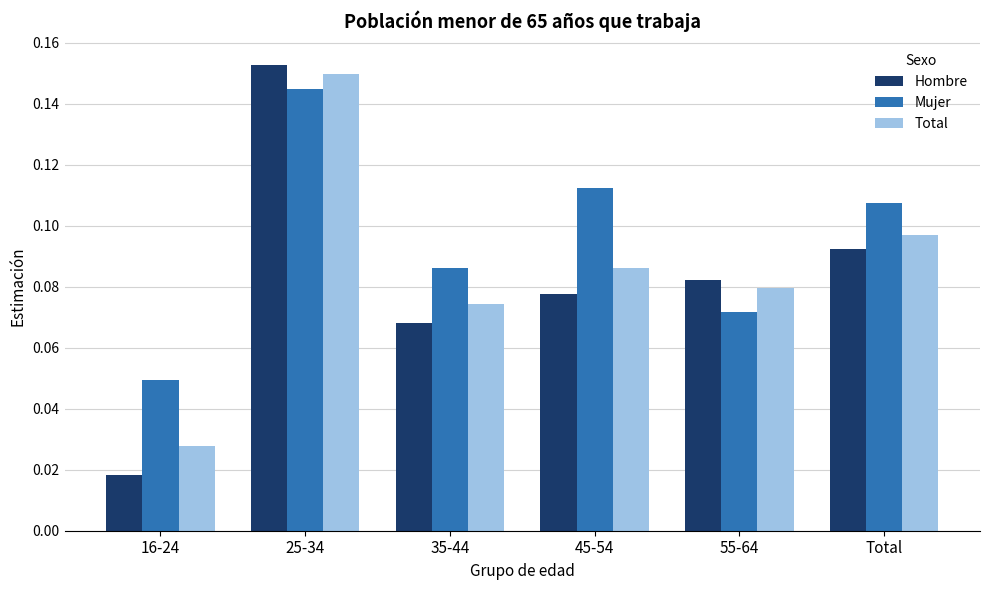

Where is Total nearest to the value 0?

16-24